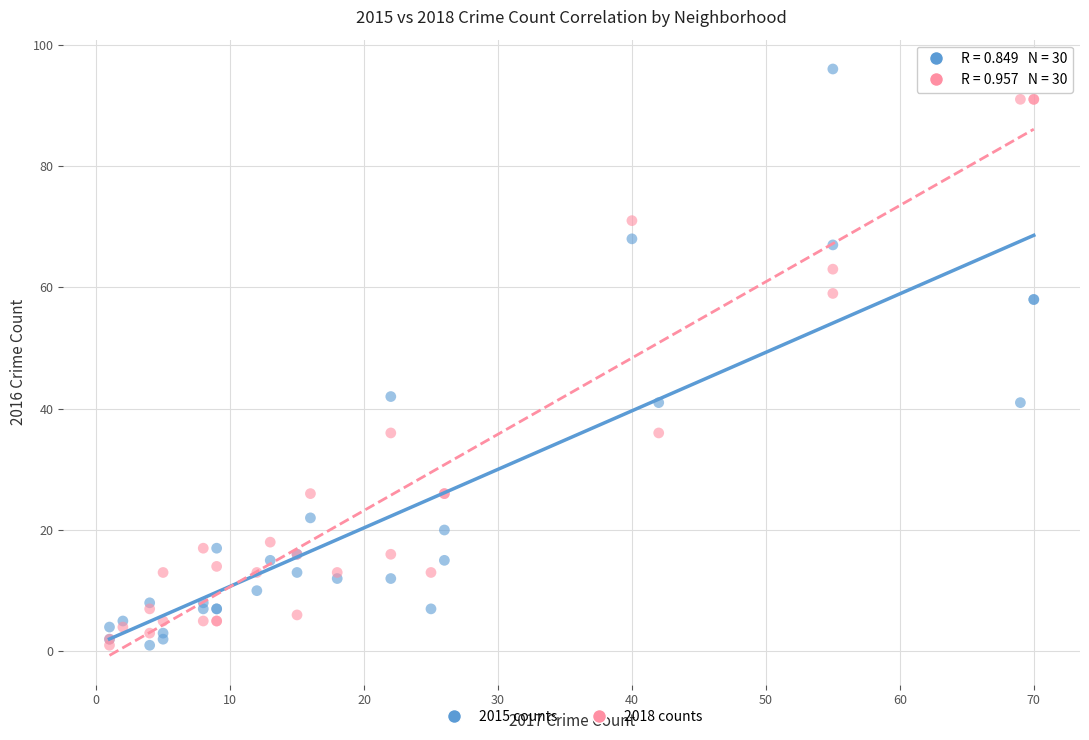

Which series reaches the maximum Y coordinate?

2015 counts